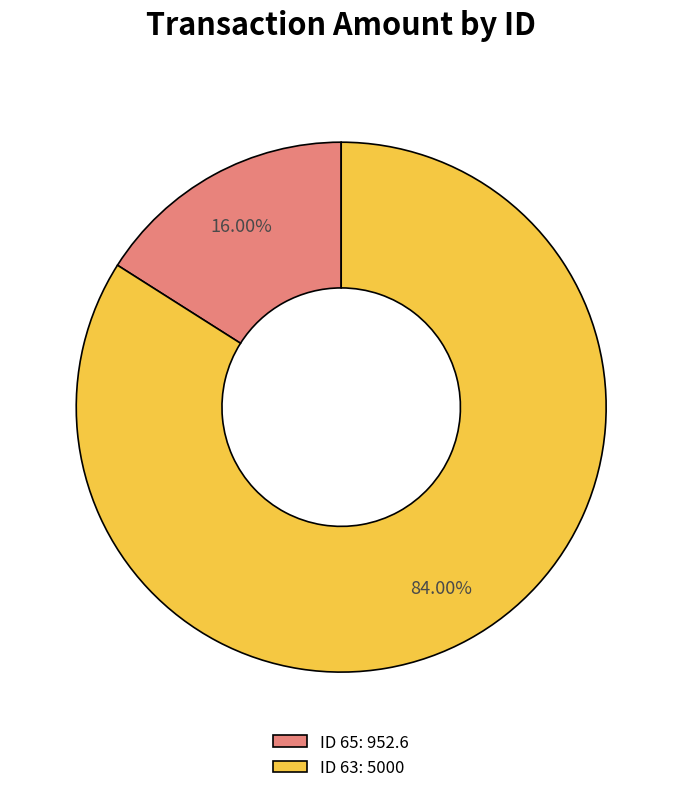

How many slices are in this pie chart?

2